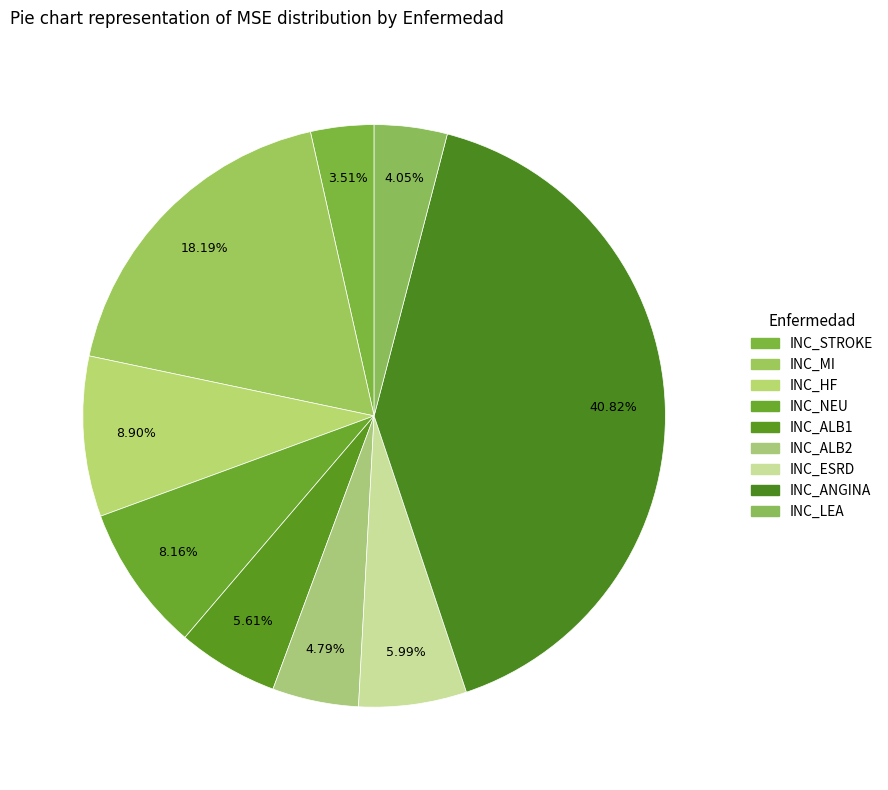

The INC_MI slice represents 18% of the pie. True or false?

True